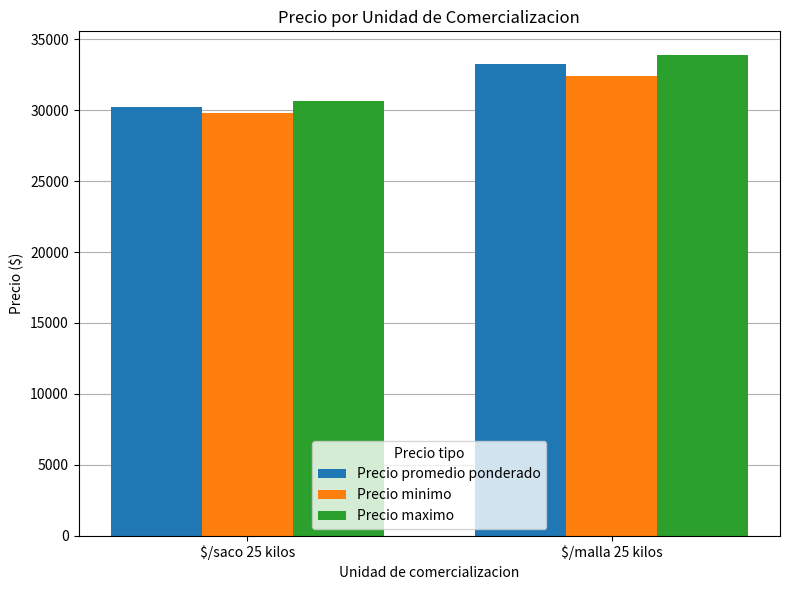

True or false: Precio minimo has a value of 15021 at $/malla 25 kilos.

False